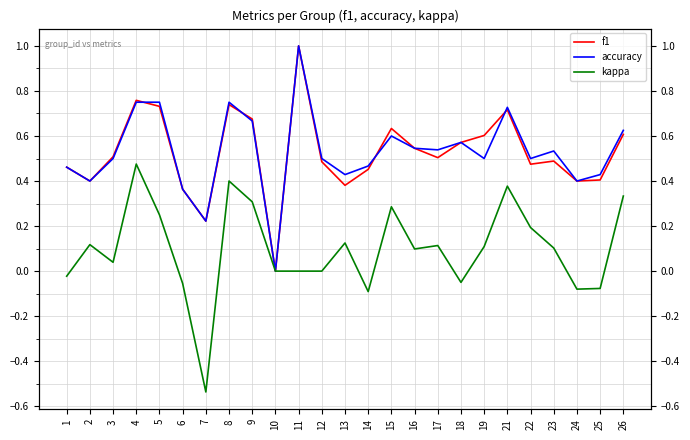

Read the f1 value at 23.

0.5